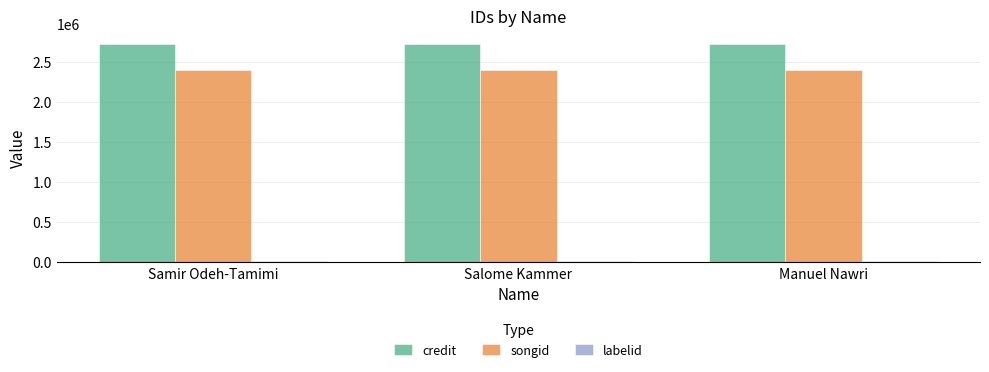

What is the greatest value displayed?

2714563